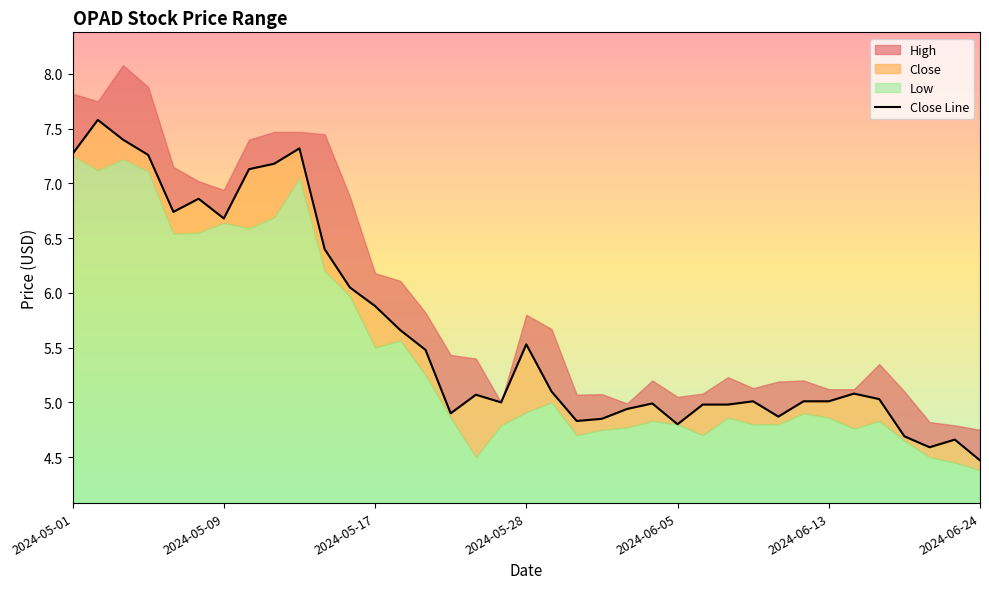

What is the average value?

5.7